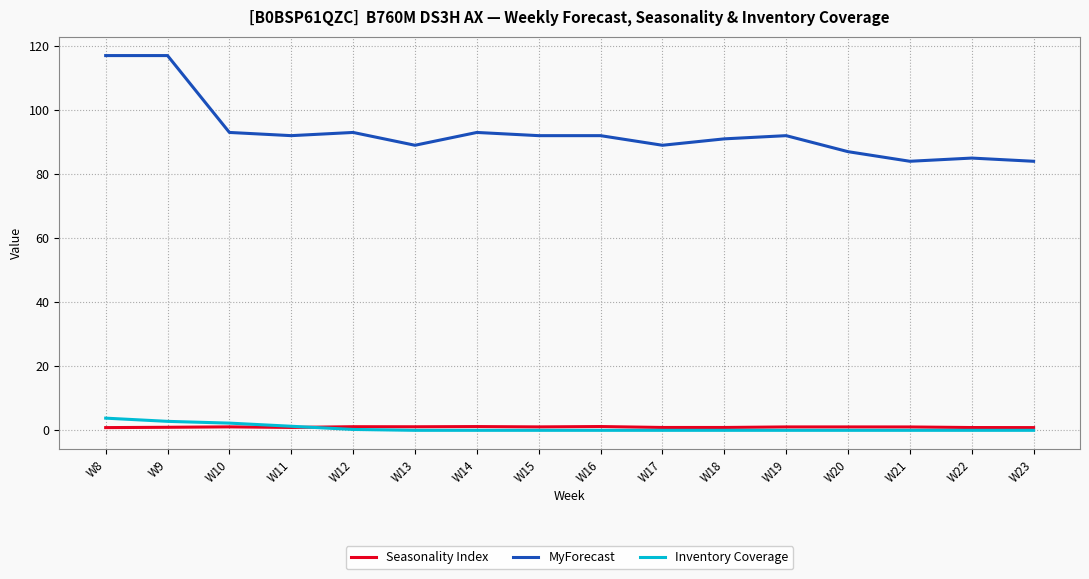

What is the maximum value shown in the chart?

117.0